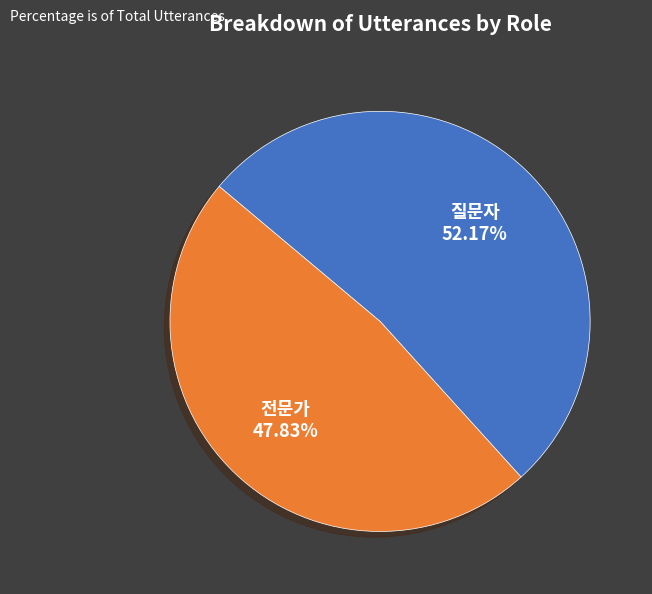

To the nearest percent, what portion does 질문자 represent?

52%